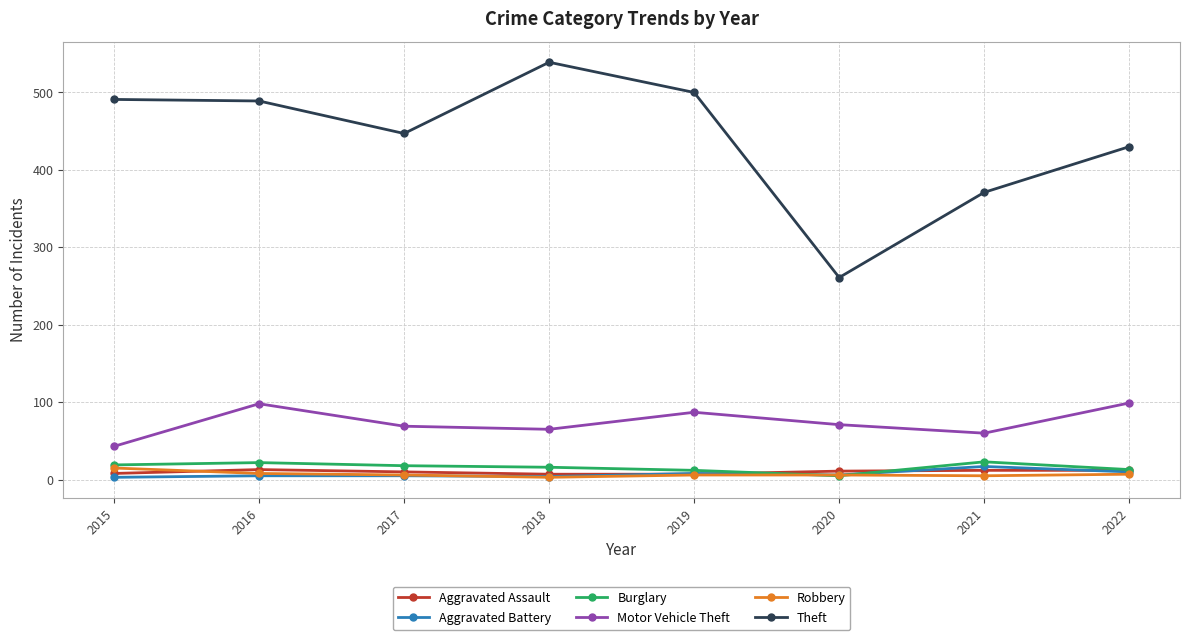

Is it true that Aggravated Battery equals 10 at 2022?

True